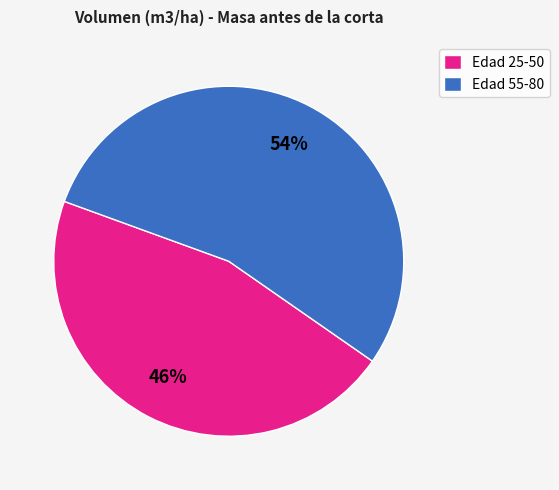

To the nearest percent, what percentage of the pie is Edad 25-50?

46%